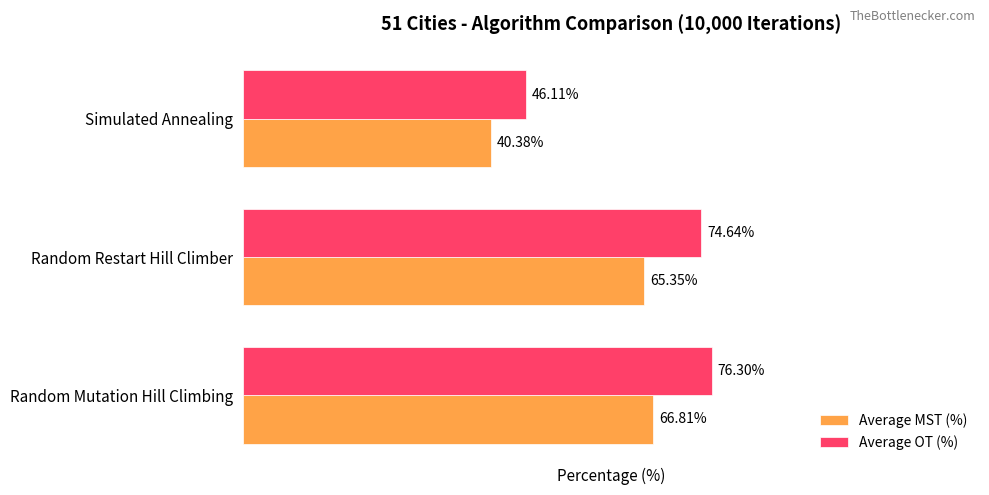

Which series has the largest total across all categories?

Average OT (%)